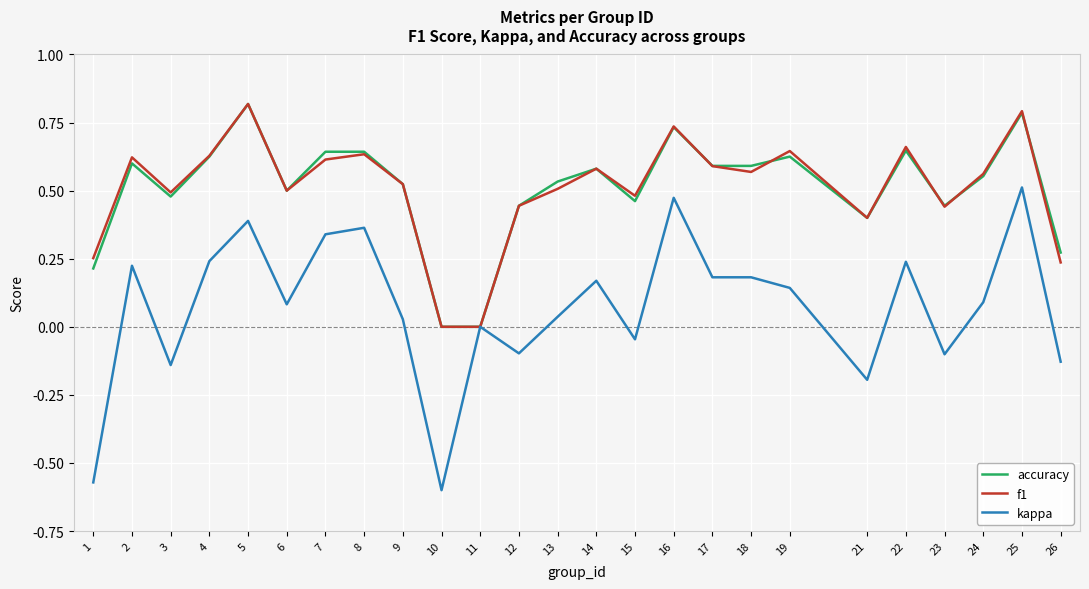

Which category has the highest value in the kappa series?

25